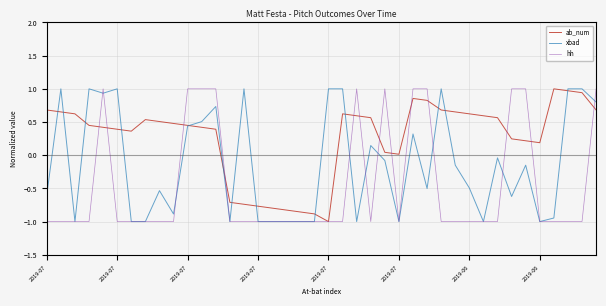

What is the greatest value displayed?

1.0